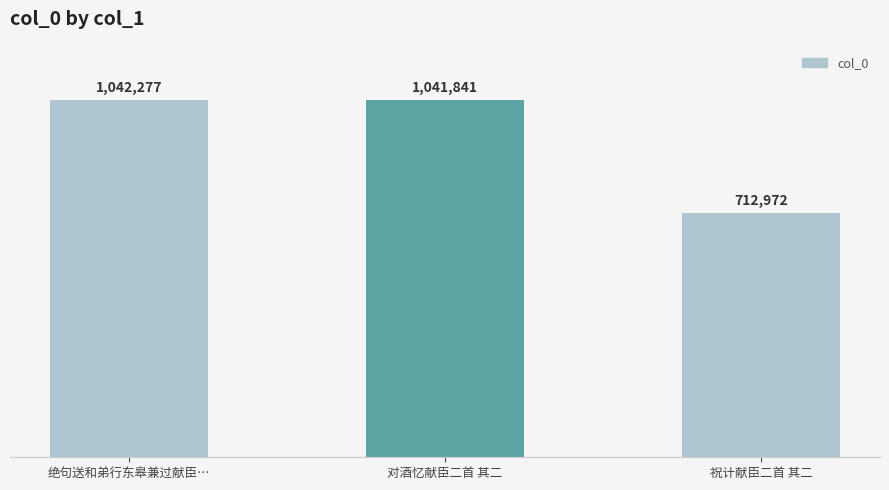

Reading left to right, transcribe all the data shown in this chart.

绝句送和弟行东皋兼过献臣…=1042277	对酒忆献臣二首 其二=1041841	祝计献臣二首 其二=712972